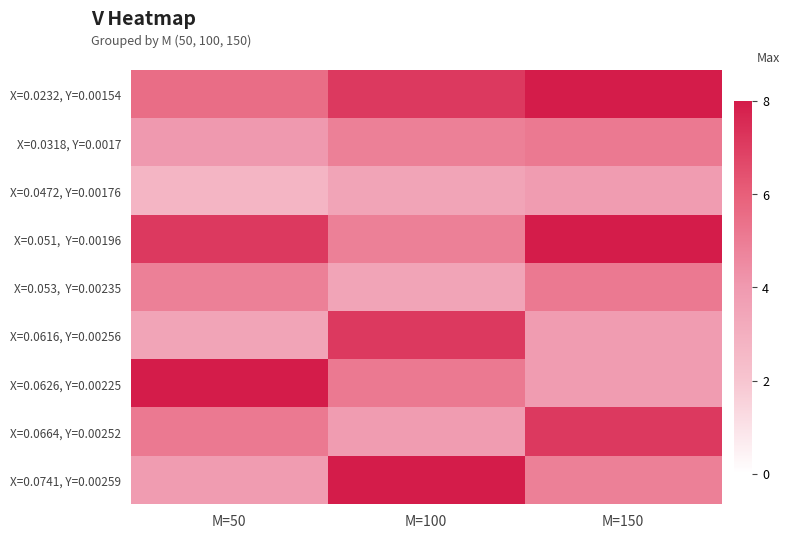

Which has a higher value, M=100 or M=50?

M=100